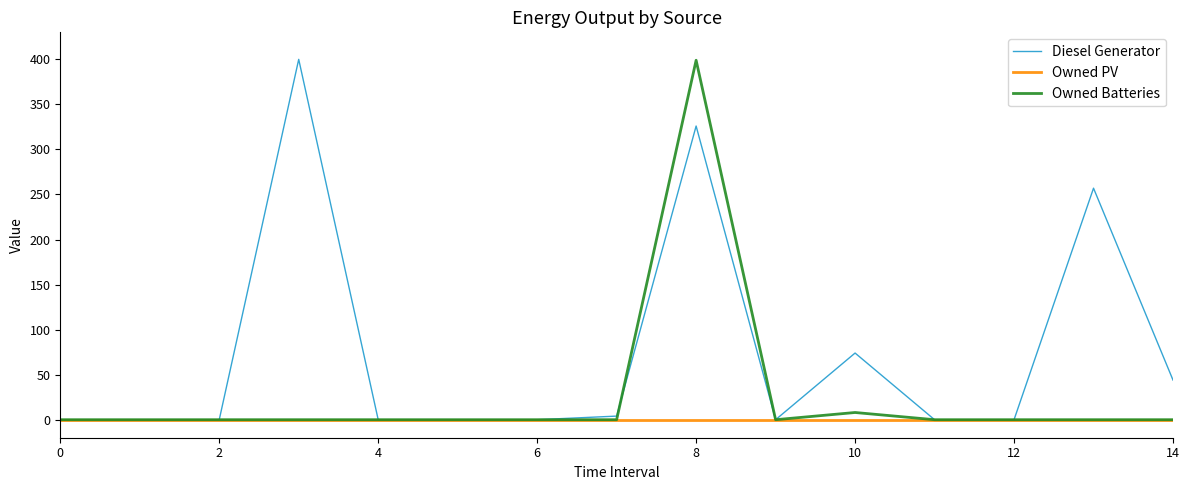

Which series has the largest total across all categories?

Diesel Generator